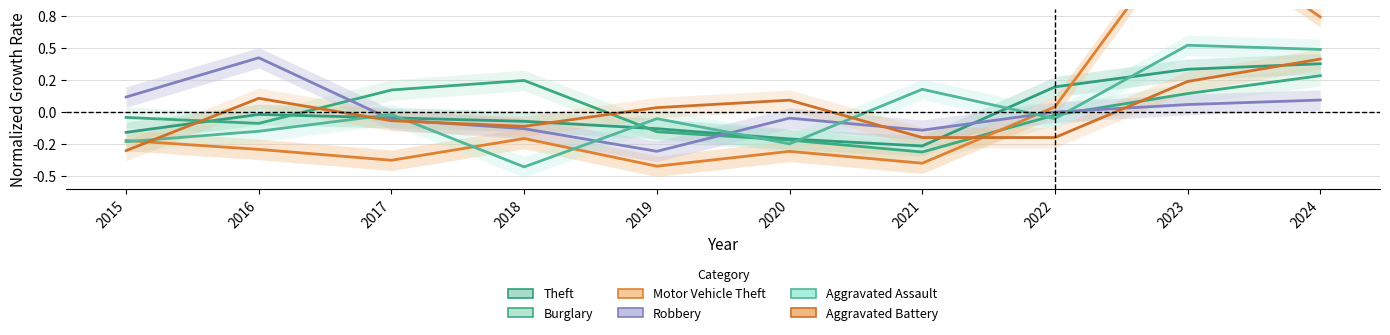

What is the total value across all series at 2023?

2.7